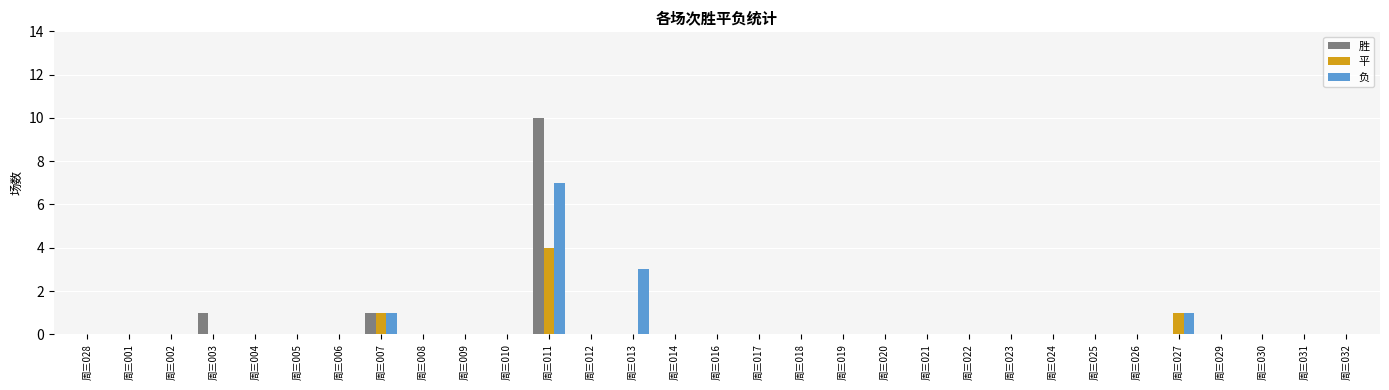

Which category has the highest value across all series?

周三011